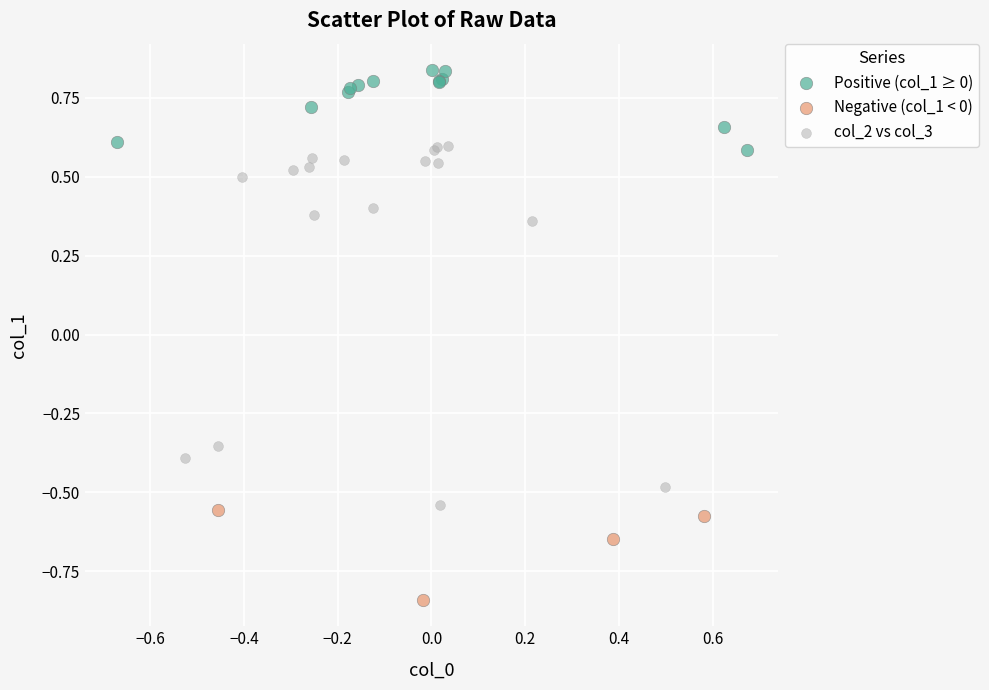

Which series reaches the minimum Y coordinate?

Negative (col_1 < 0)